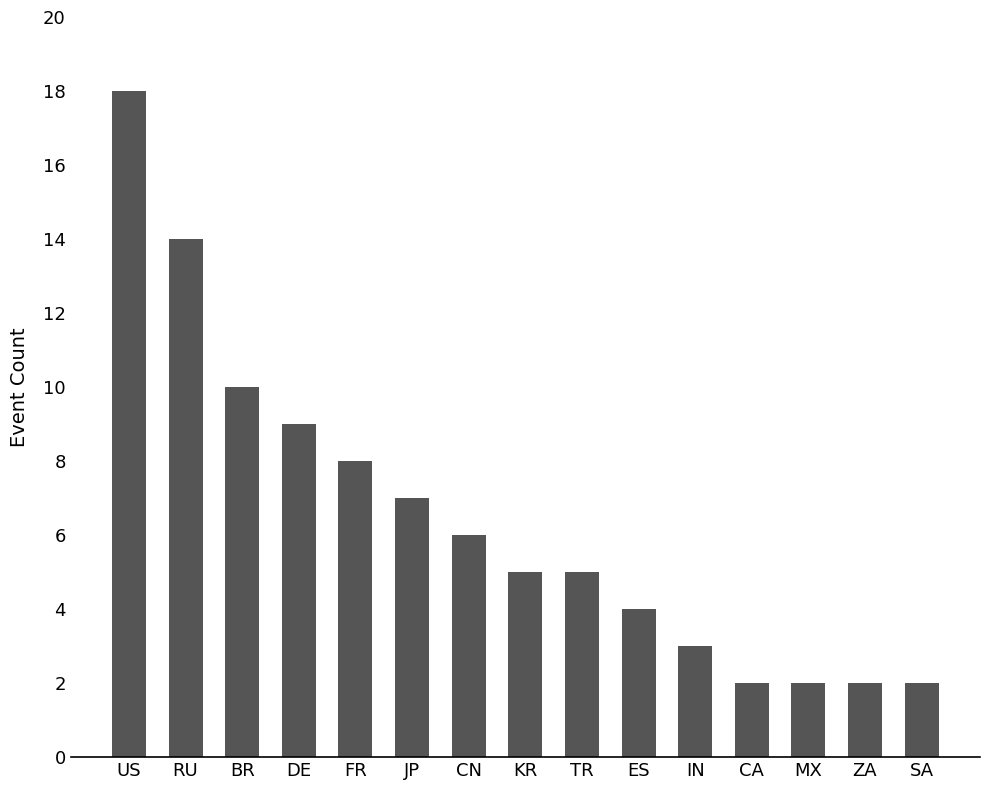

Is it true that the value at BR is 10?

True